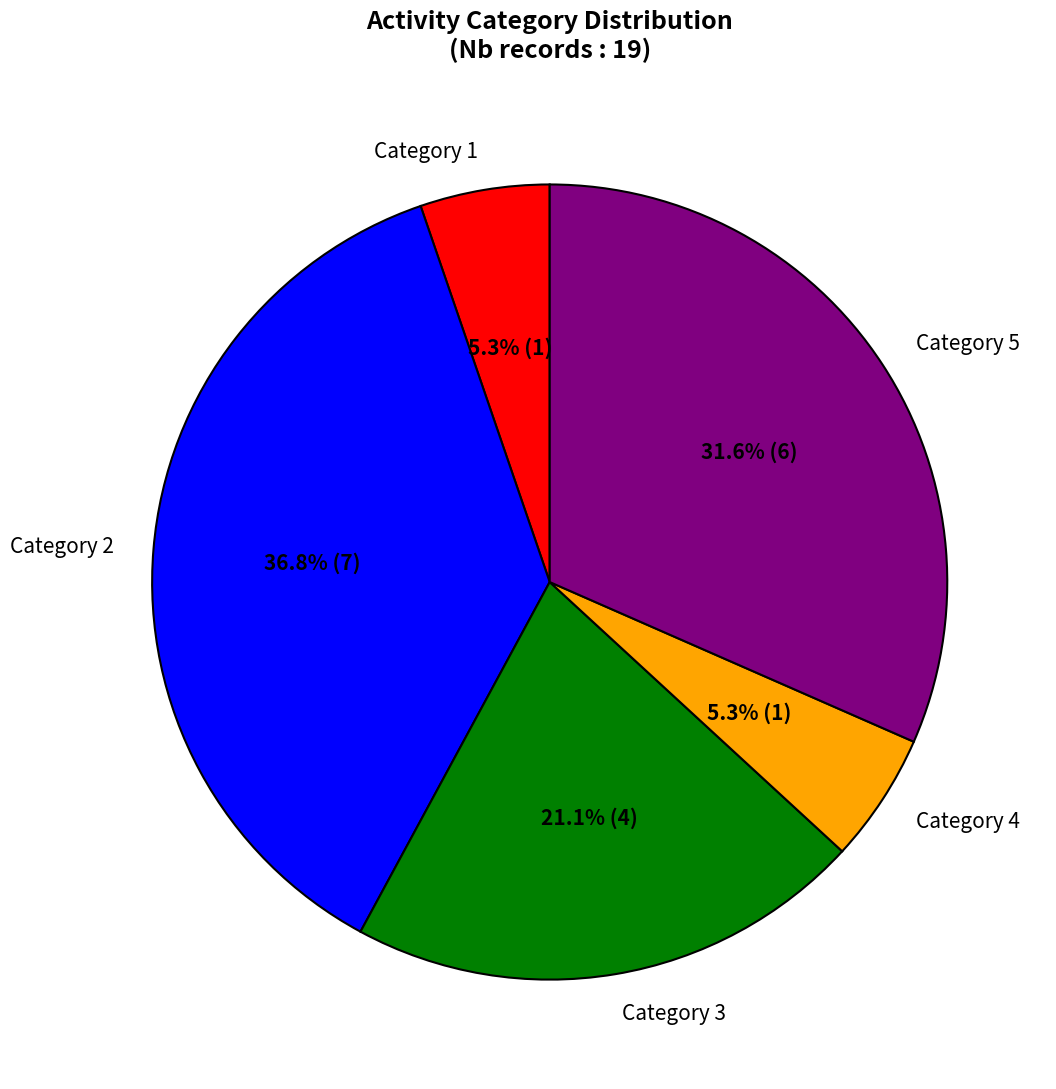

What portion of the pie excludes Category 4?

94.7%